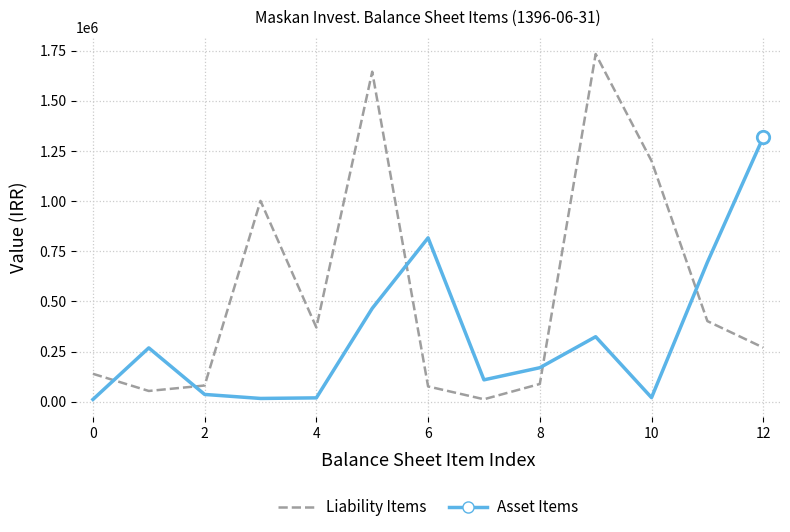

What are all the series names shown in the legend?

Liability Items, Asset Items